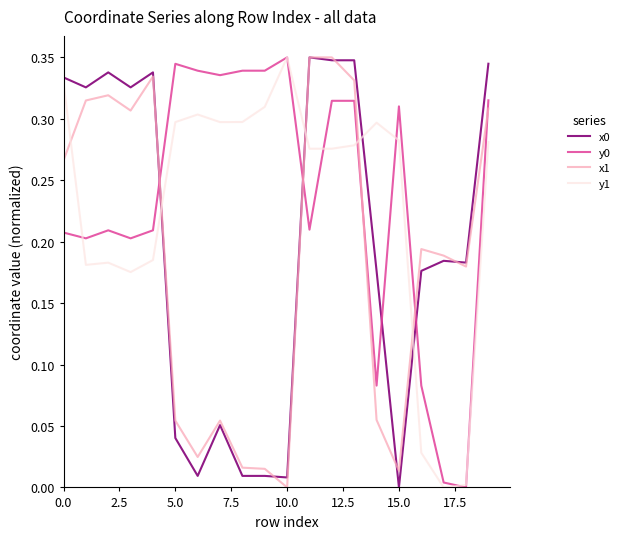

True or false: x1 and y0 intersect in this chart.

True